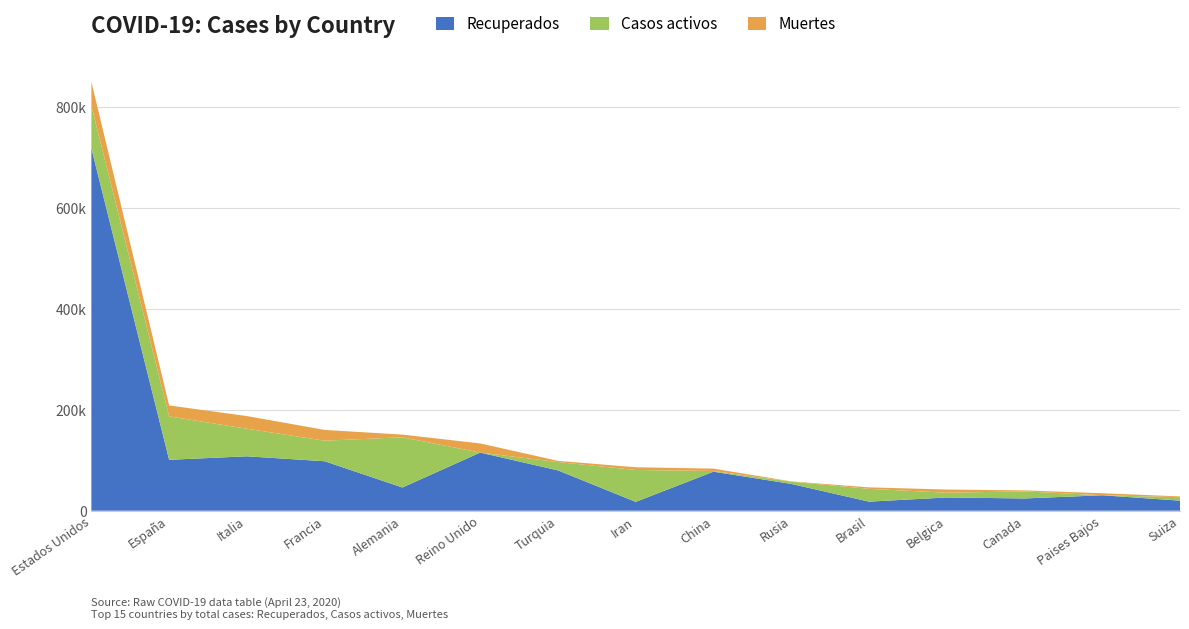

Reading left to right, transcribe all the data shown in this chart.

Recuperados: Estados Unidos=717268	España=100757	Italia=107699	Francia=97880	Alemania=45933	Reino Unido=115051	Turquia=79821	Iran=17492	China=77207	Rusia=53066	Brasil=17940	Belgica=26194	Canada=24230	Paises Bajos=30538	Suiza=19900
Casos activos: Estados Unidos=84050	España=85915	Italia=54543	Francia=40657	Alemania=99400	Reino Unido=0	Turquia=16477	Iran=63113	China=1424	Rusia=4420	Brasil=25318	Belgica=9433	Canada=13986	Paises Bajos=0	Suiza=6859
Muertes: Estados Unidos=47676	España=21717	Italia=25085	Francia=21340	Alemania=5315	Reino Unido=18100	Turquia=2376	Iran=5391	China=4632	Rusia=513	Brasil=2924	Belgica=6262	Canada=1974	Paises Bajos=4054	Suiza=1509